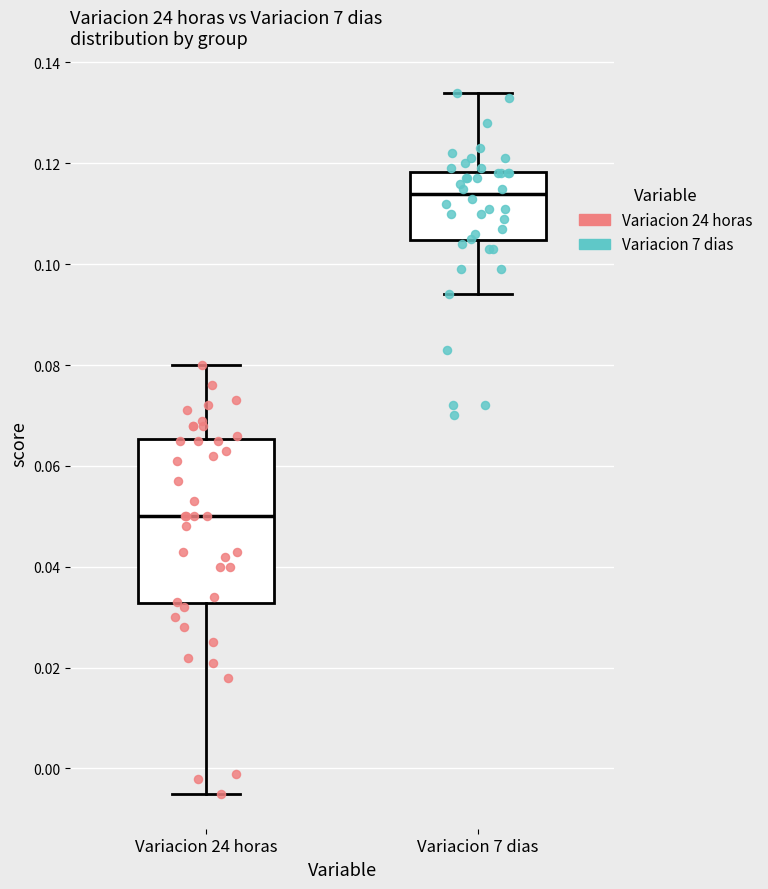

Reading left to right, transcribe this box plot: for each box, give where its median line is, the range the box spans, and where its two whiskers end, as read against the y-axis. The values are not printed on the chart, so give them approximately, as read against the axis.

Variacion 24 horas: median 0.050, box 0.032 to 0.066, whiskers -0.004 to 0.080
Variacion 7 dias: median 0.114, box 0.104 to 0.118, whiskers 0.094 to 0.134